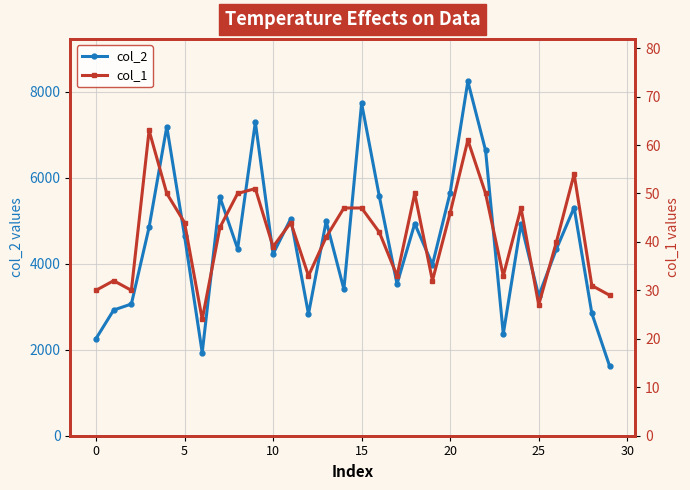

Which series has the widest spread of values?

col_2